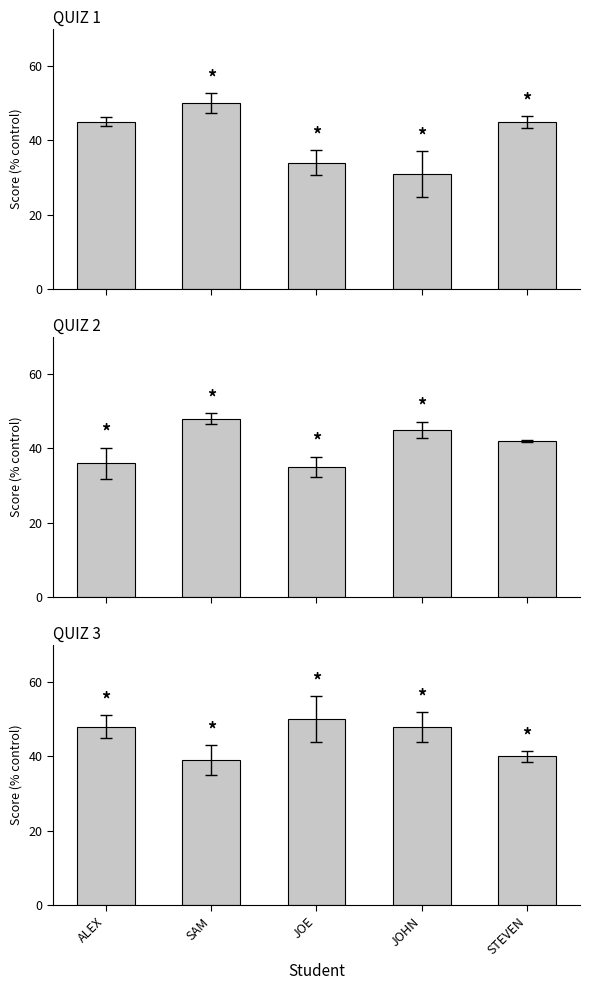

Rank the categories by QUIZ 2 value from highest to lowest.

SAM, JOHN, STEVEN, ALEX, JOE